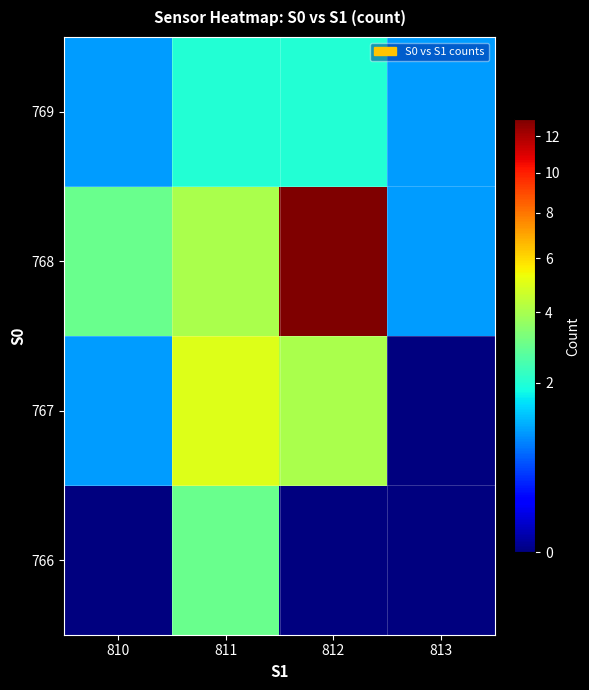

At which category is the sum across all series the highest?

812